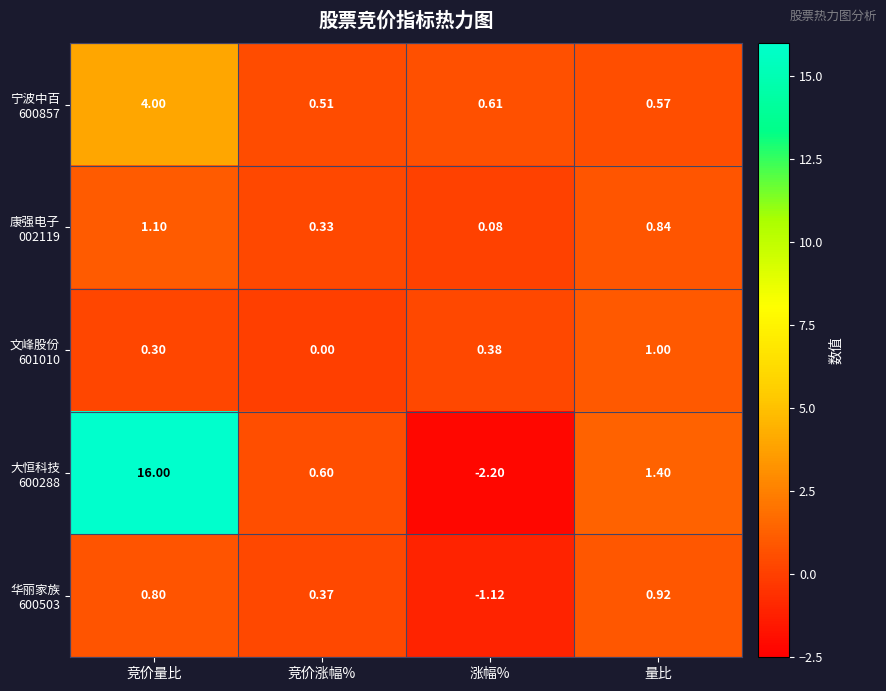

Which label corresponds to the smallest value in the chart?

涨幅%